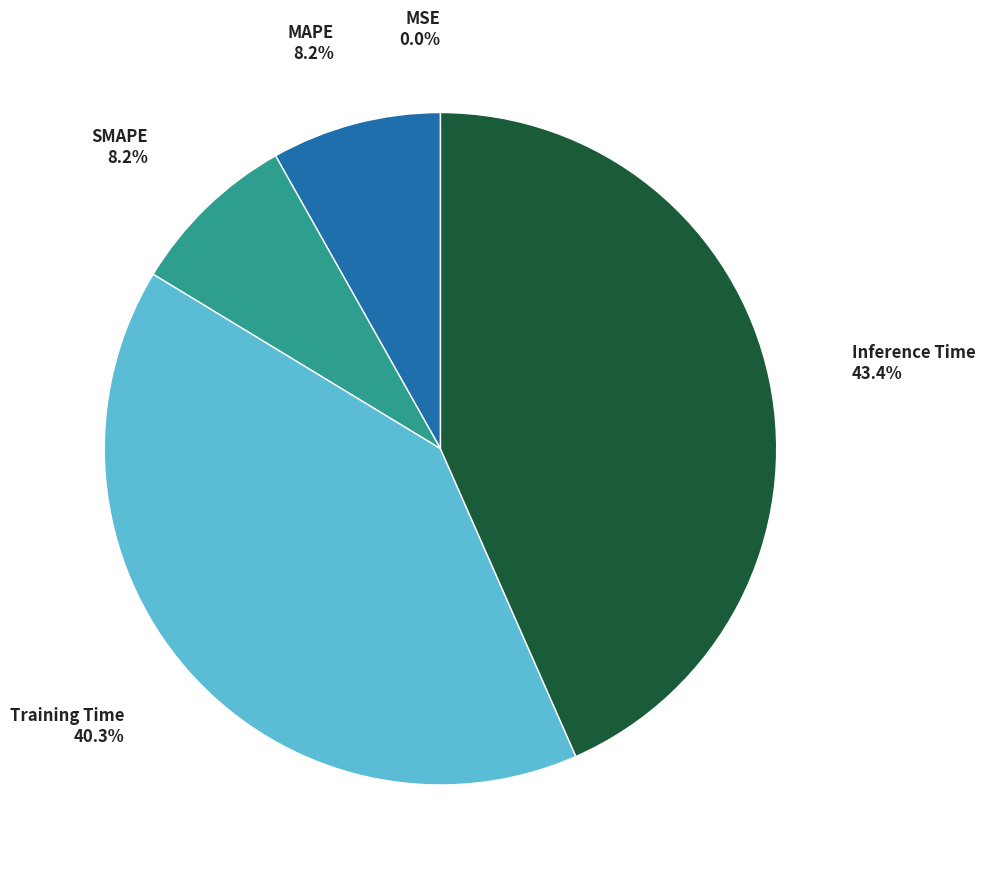

Is it true that SMAPE is 21% of the pie?

False